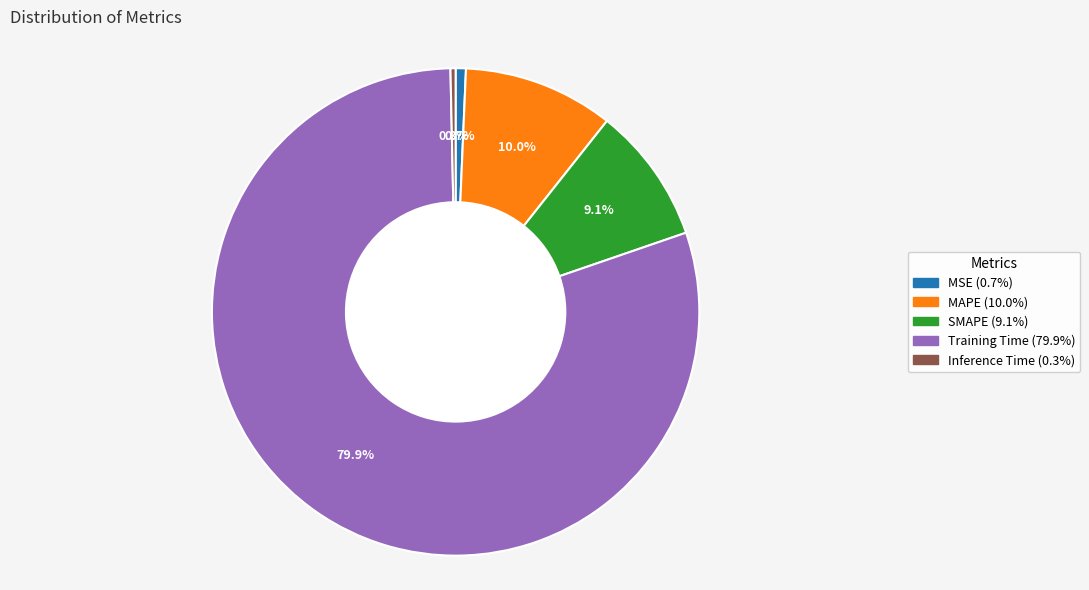

To the nearest percent, what is the average slice percentage?

20%